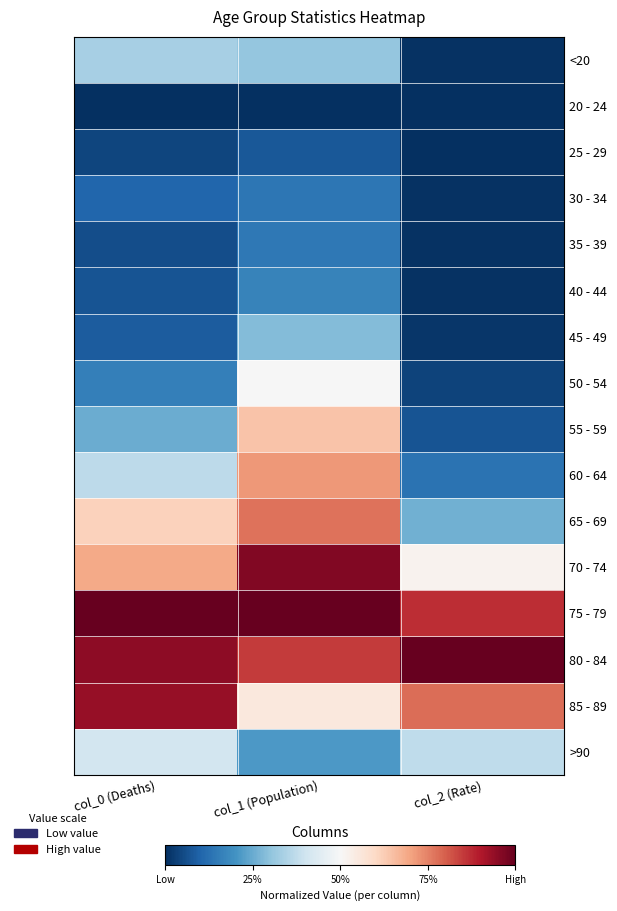

Between col_2 (Rate) and col_0 (Deaths), which is larger?

col_0 (Deaths)